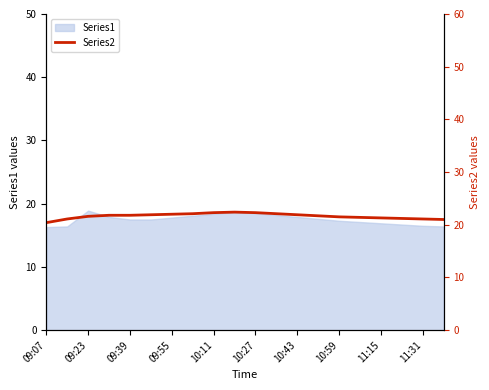

What is the lowest value of the Series1 series?

16.3